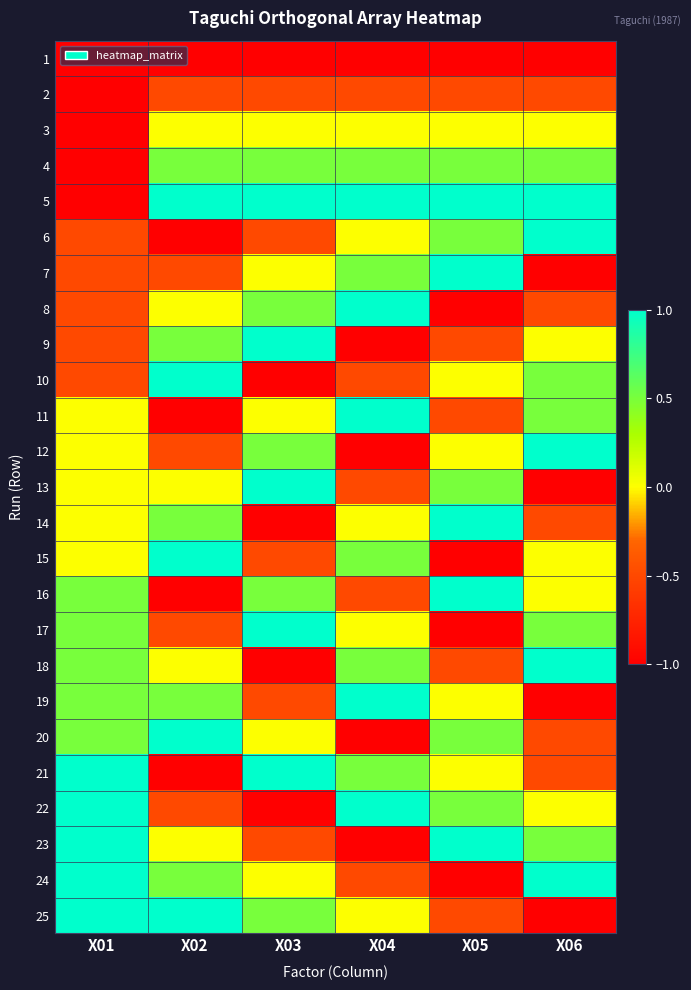

How many distinct data groups are displayed?

25